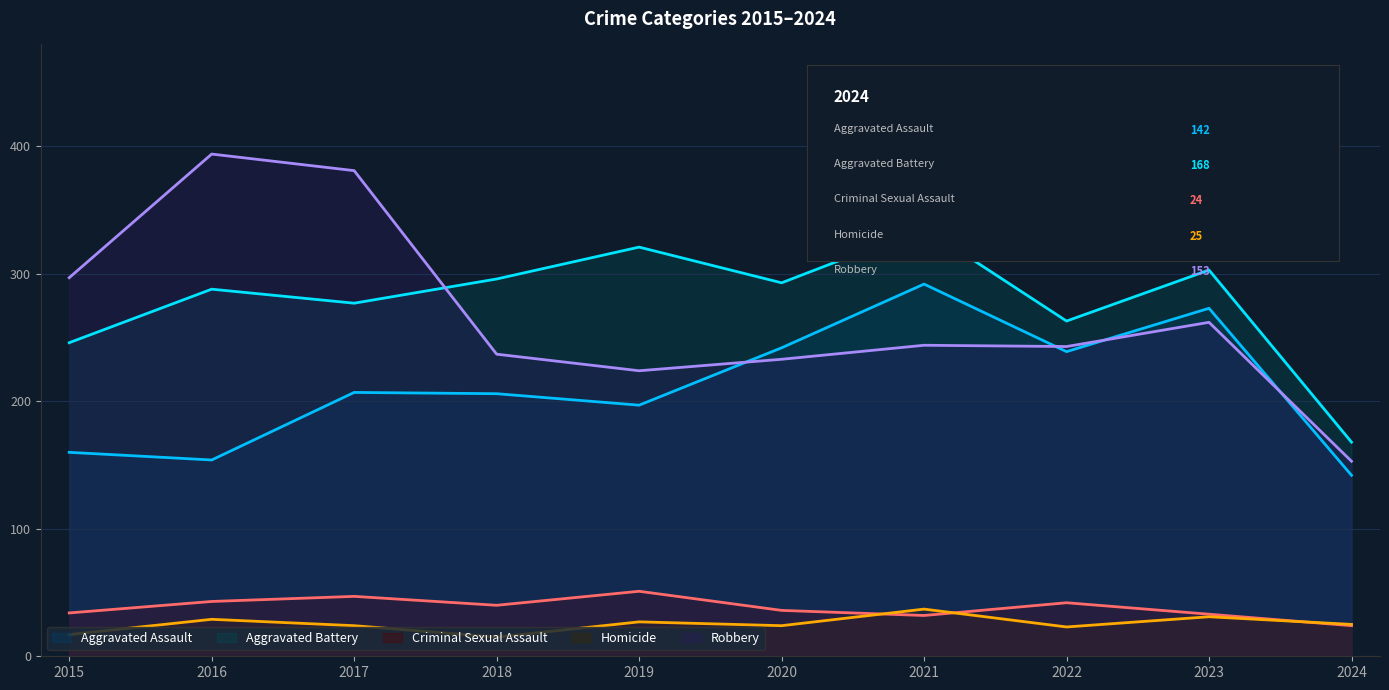

What value does the Homicide series have at 2024, to the nearest 10?

20